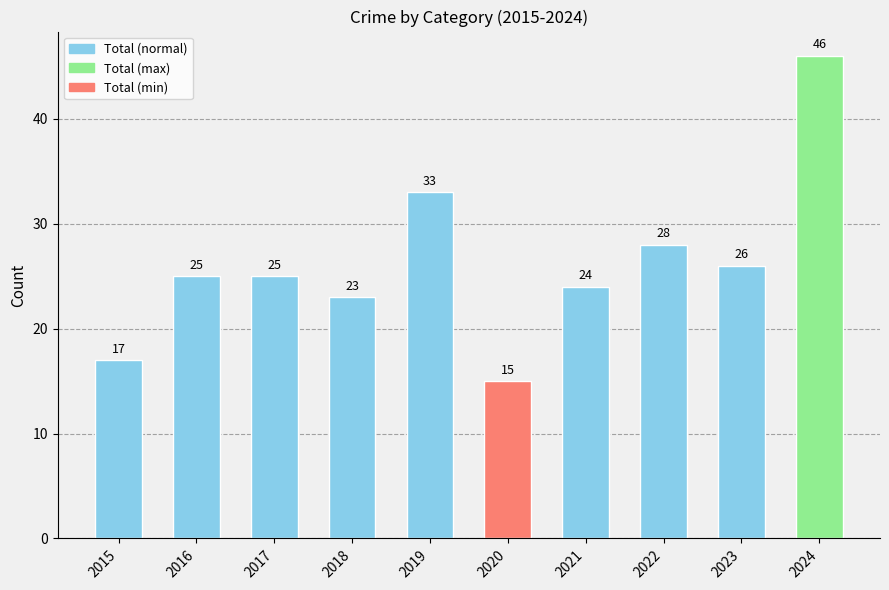

How many data points are less than 25?

4